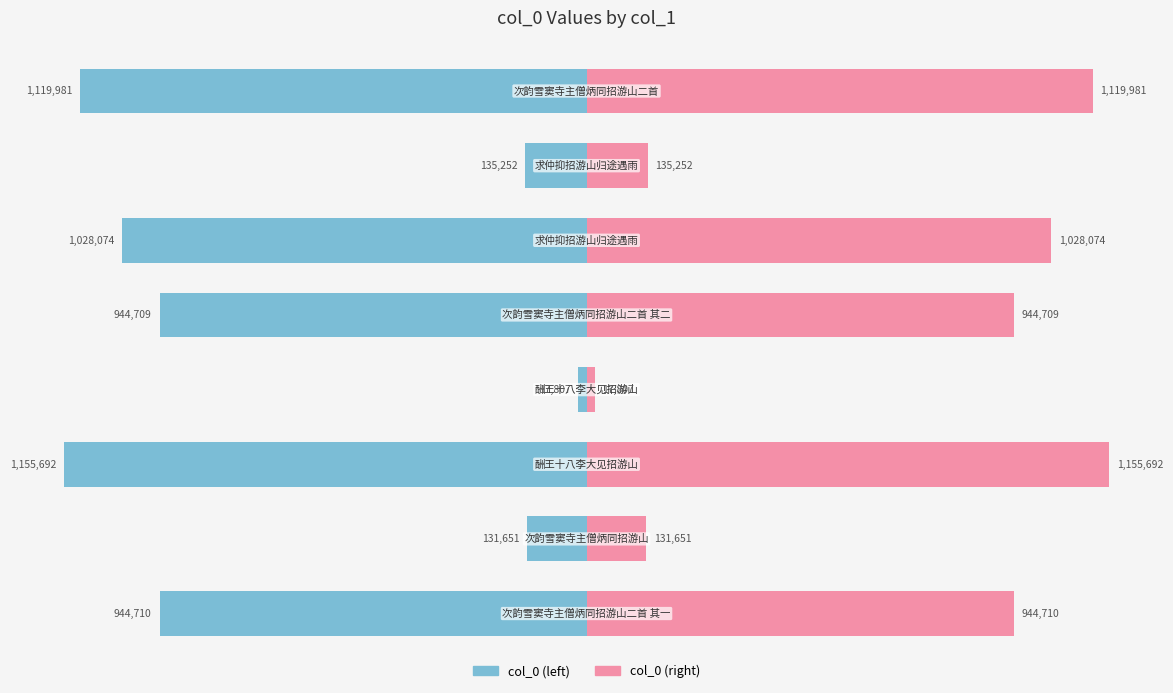

Count the number of categories in the chart.

8